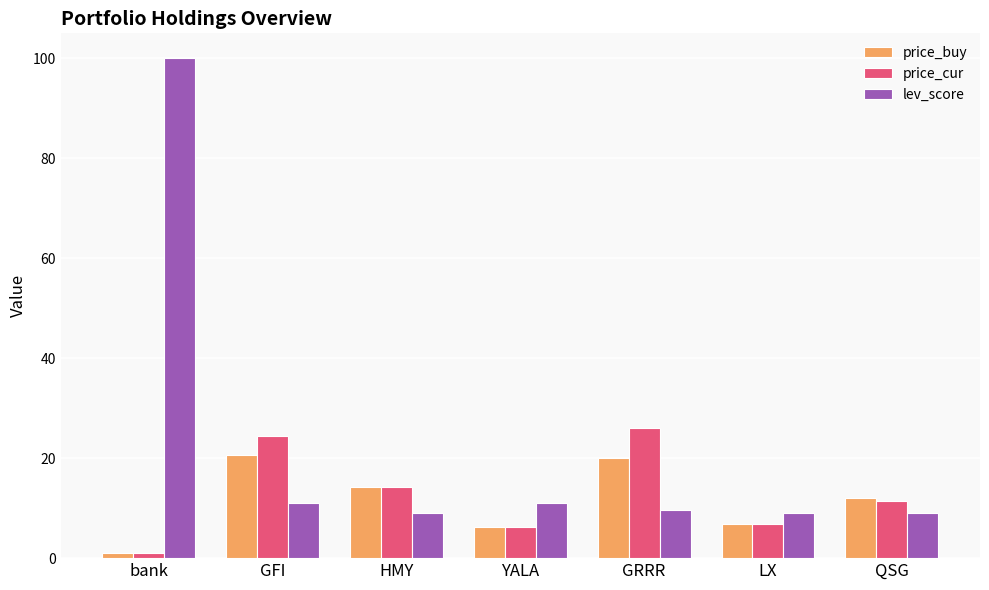

What is the value of the price_buy bar at the 2nd from the left?

20.5